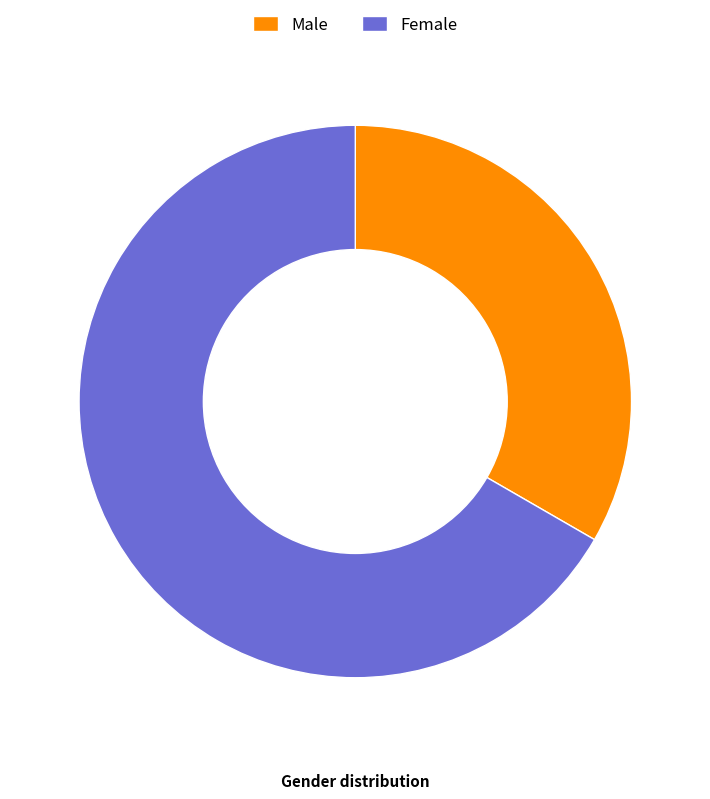

Which category has the biggest portion of the pie?

Female